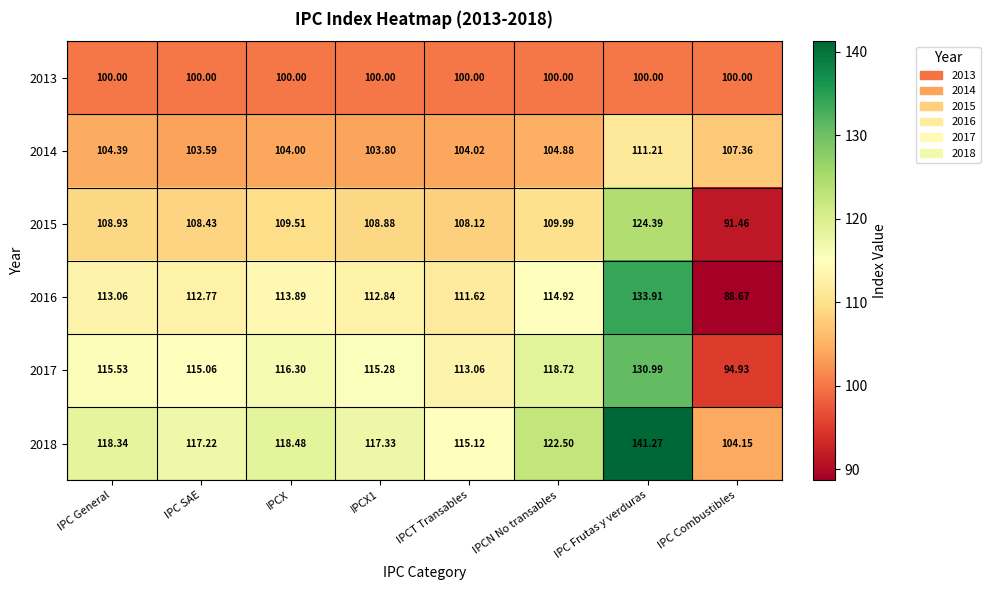

Where is 2016 nearest to the value 111?

IPCT Transables